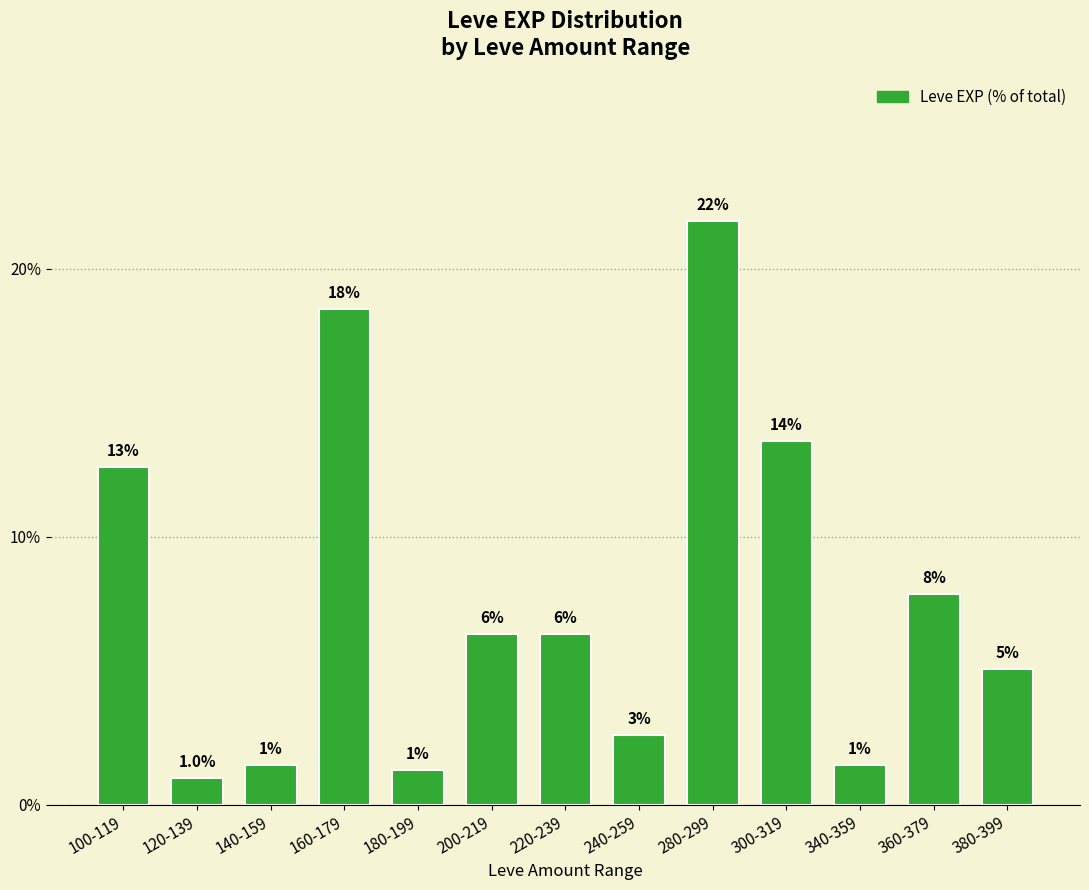

What is the change in value from 160-179 to 360-379?

-10.6